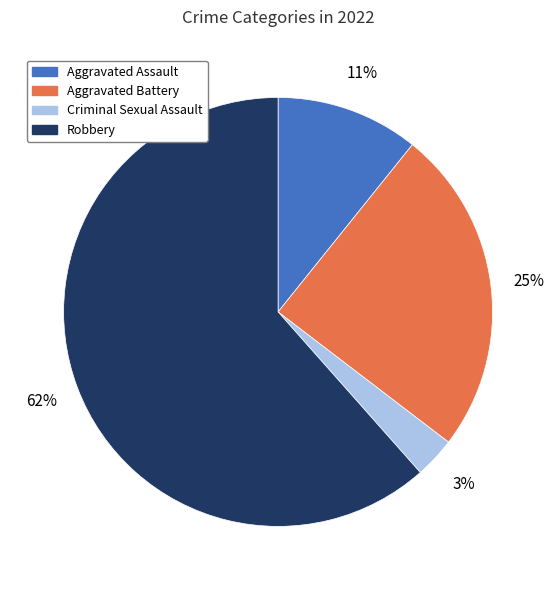

Does any single category account for the majority?

Yes